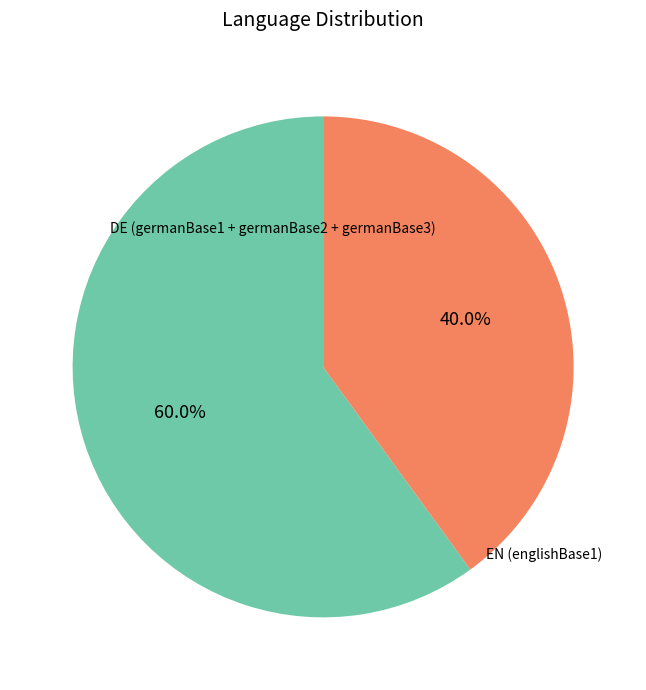

To the nearest percent, what is the average slice percentage?

50%